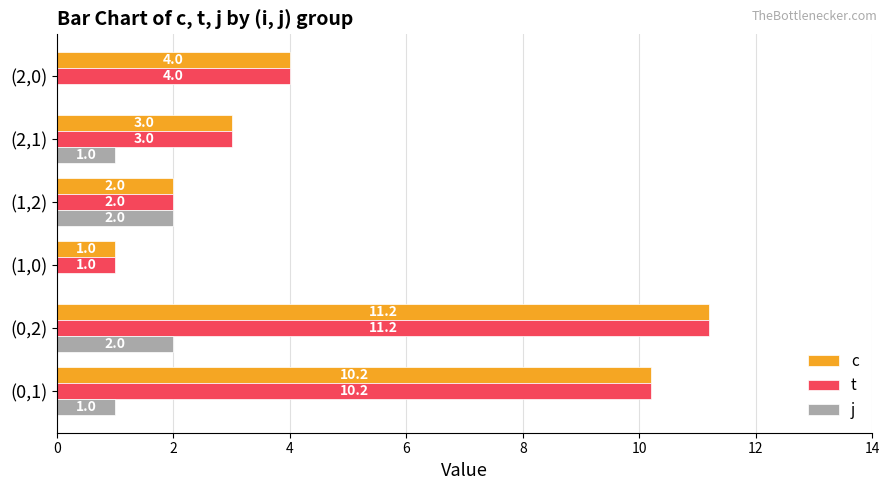

At which category is the sum across all series the highest?

(0,2)